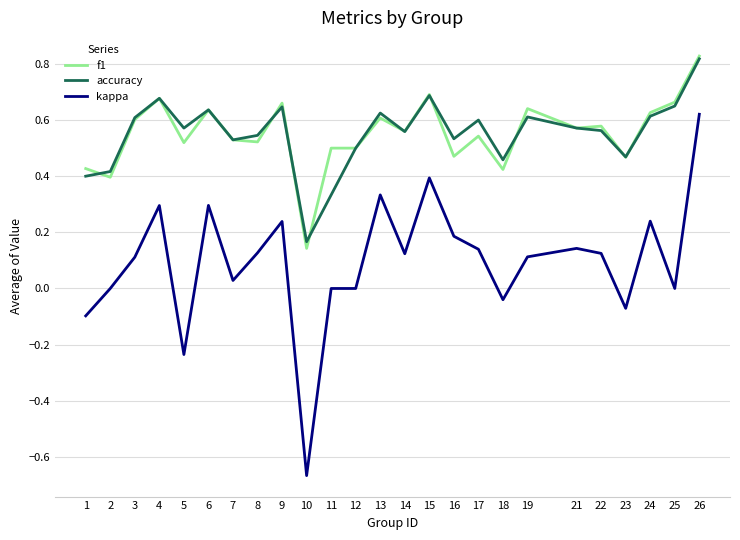

How many f1 values are between 0 and 1?

25